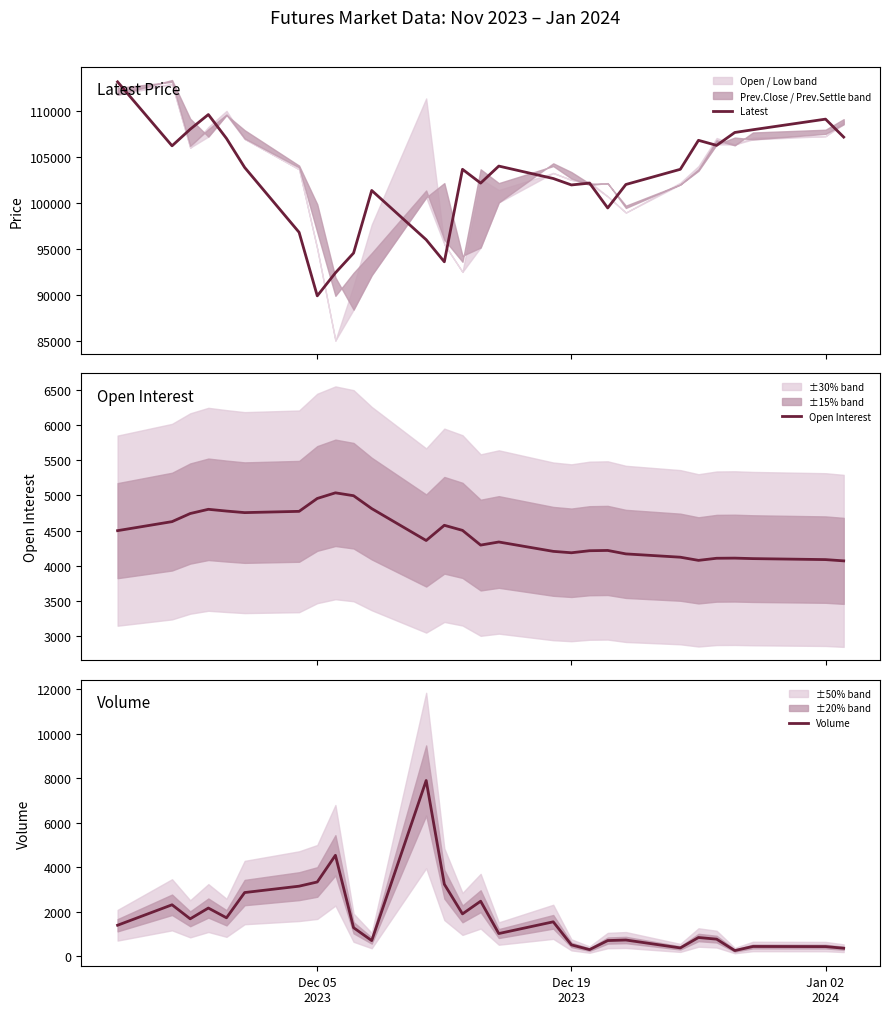

What is the value of the Open Interest point at the 9th from the left?

5036